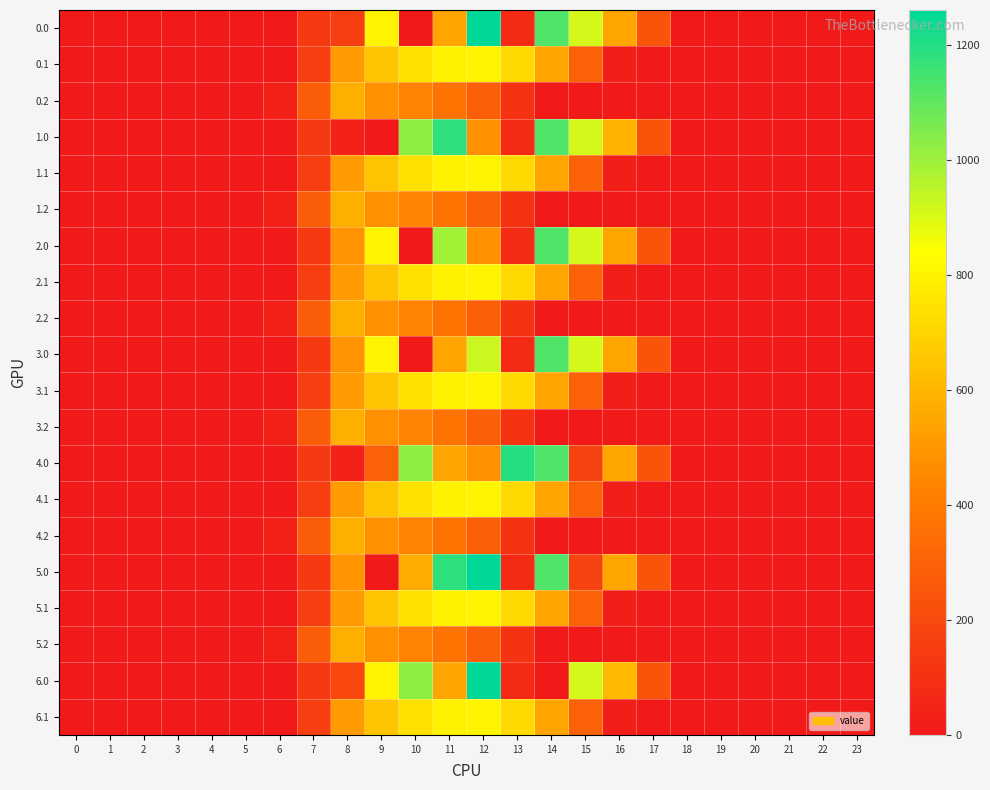

What is the greatest value displayed?

1261.7